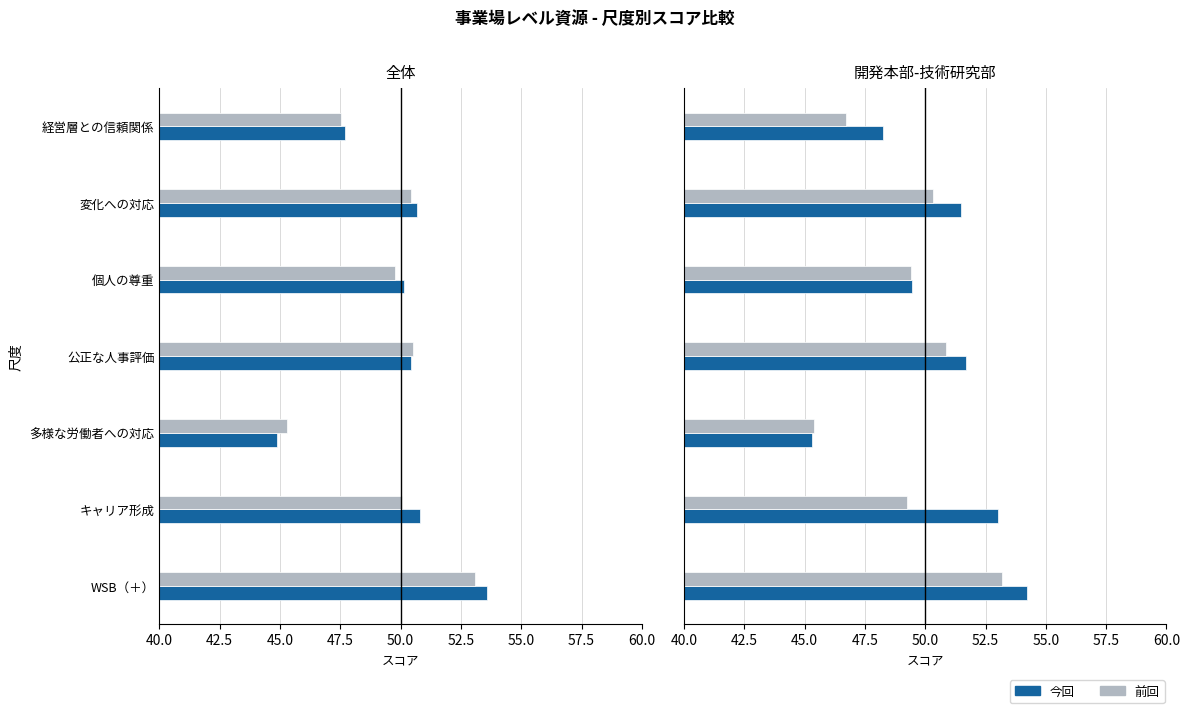

At how many categories does at least one series exceed 49?

5